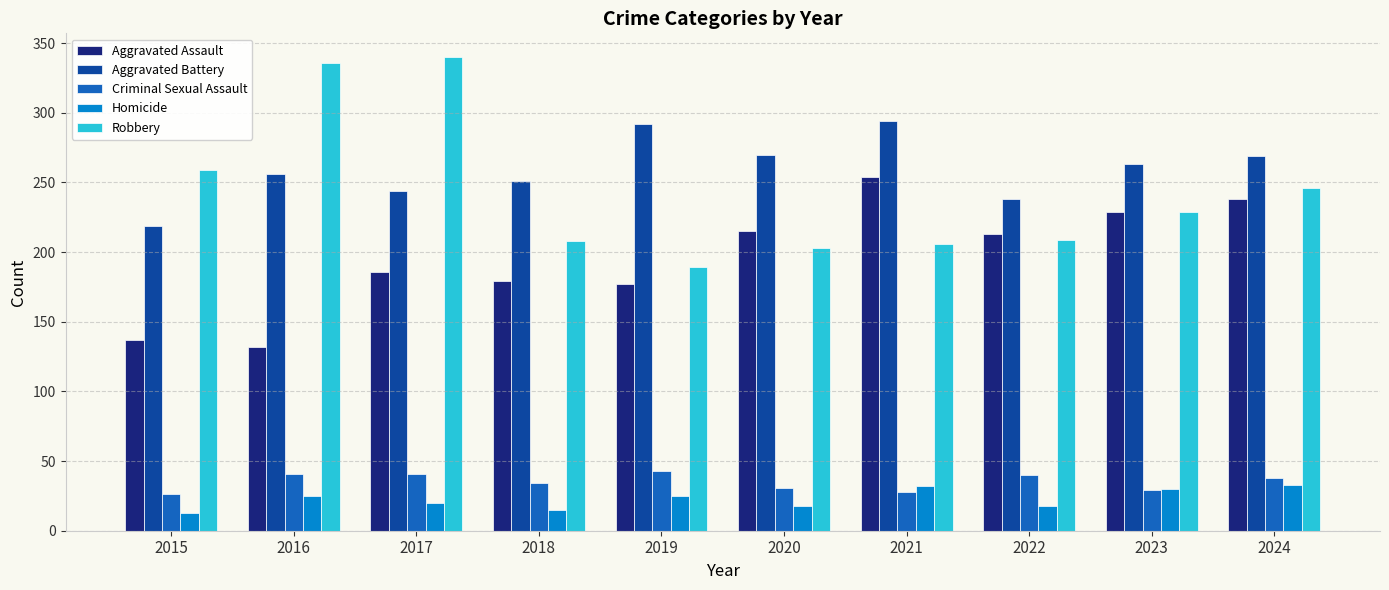

How many groups of bars are there?

10